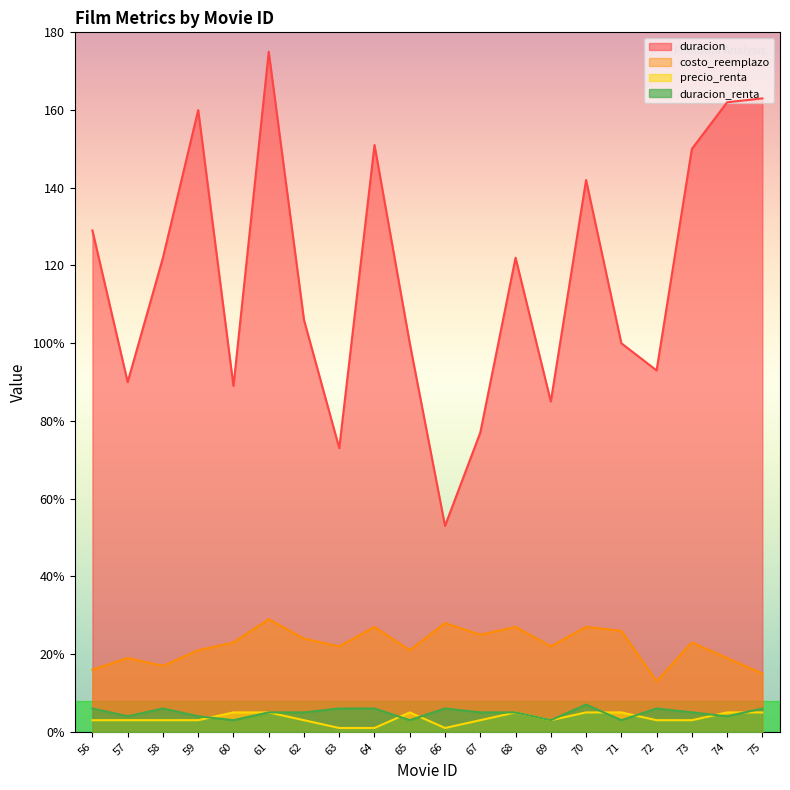

True or false: precio_renta and costo_reemplazo cross at least once.

False